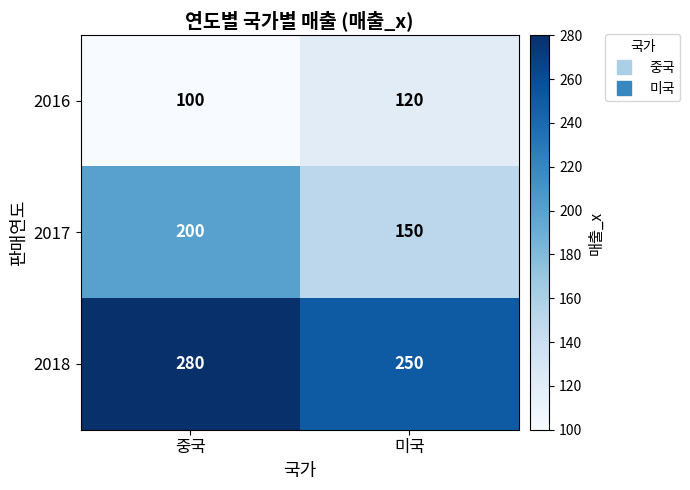

Rank the categories by 2018 value from lowest to highest.

미국, 중국